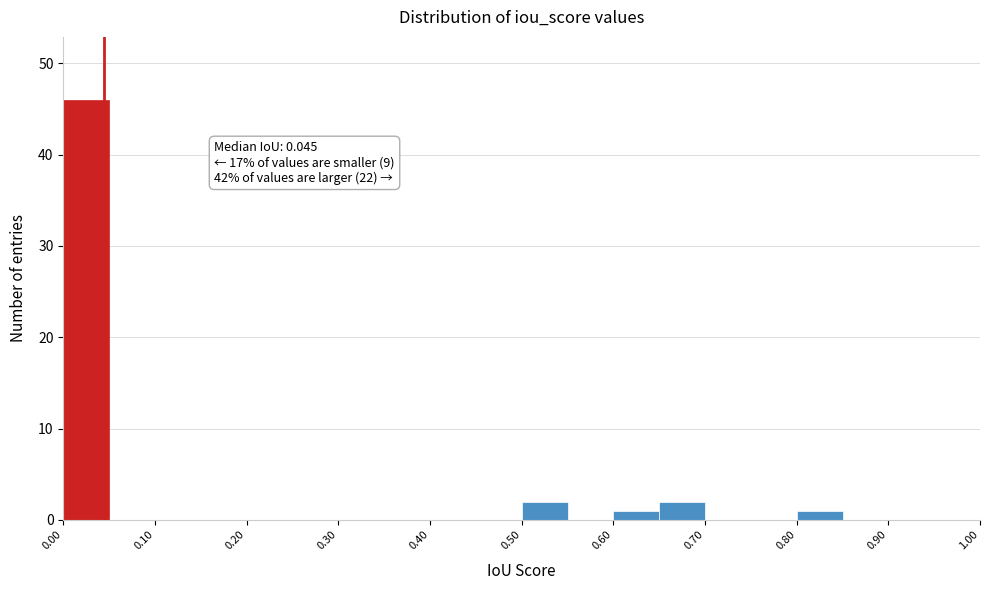

Which range on the x-axis has the tallest bar?

0.00 to 0.05